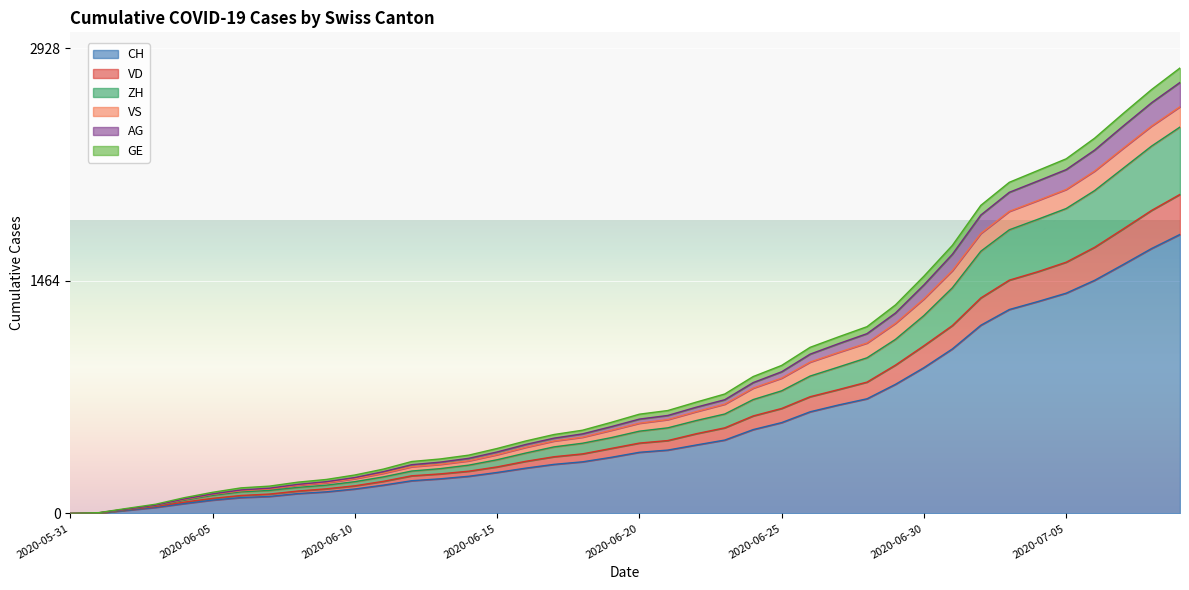

Where does the VD series first go above 443?

2020-06-21